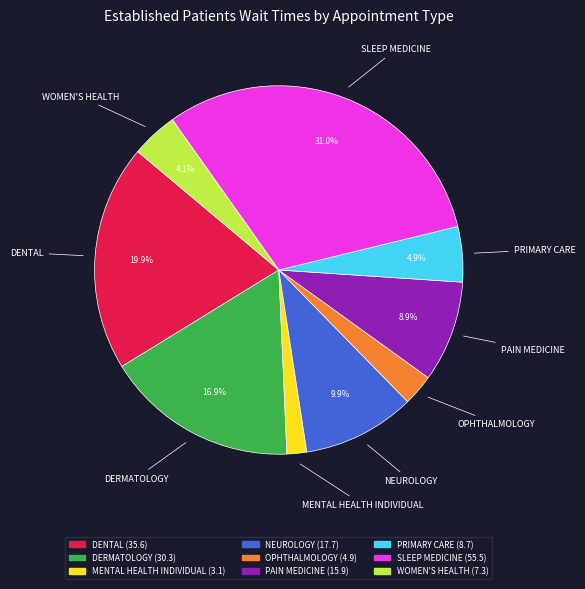

Does PRIMARY CARE account for over 50% of the chart?

No